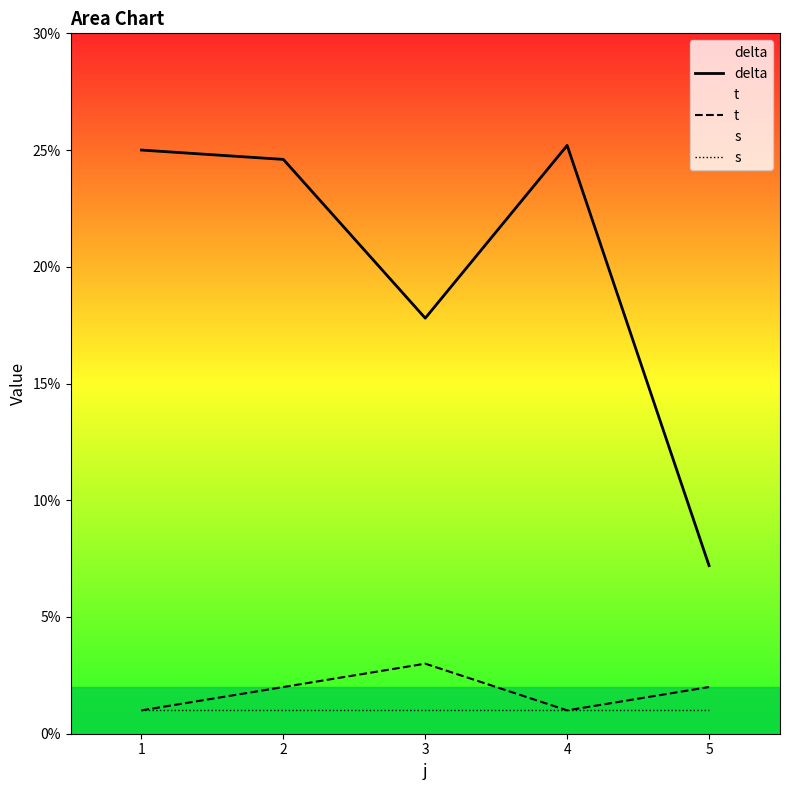

True or false: s has a value of 1.0 at 5.

True